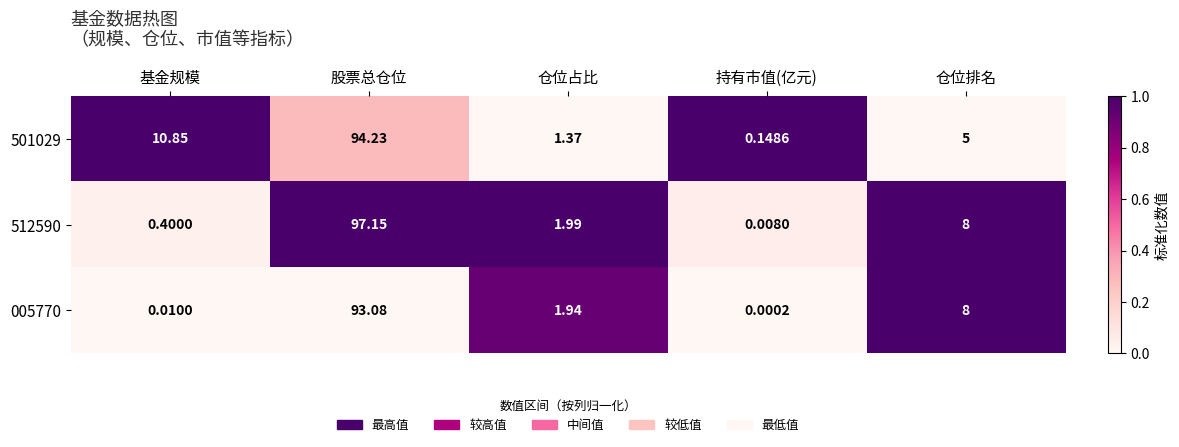

At which label does 512590 reach its minimum?

持有市值(亿元)